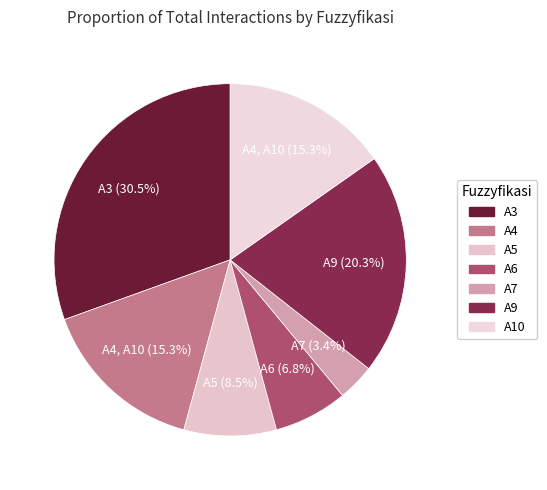

Which category has the biggest portion of the pie?

A3